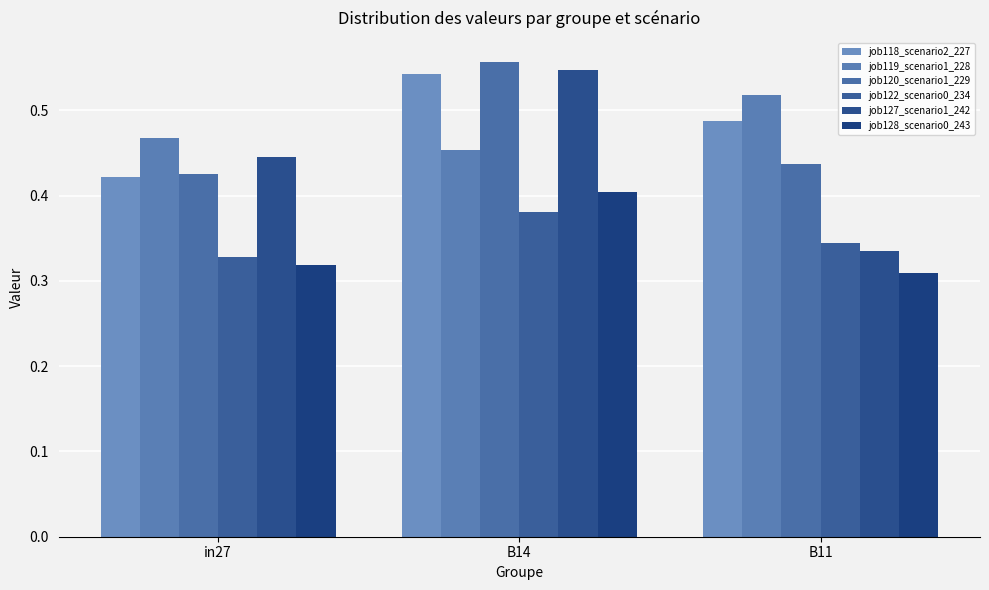

At which label is job127_scenario1_242 closest to 0?

B11